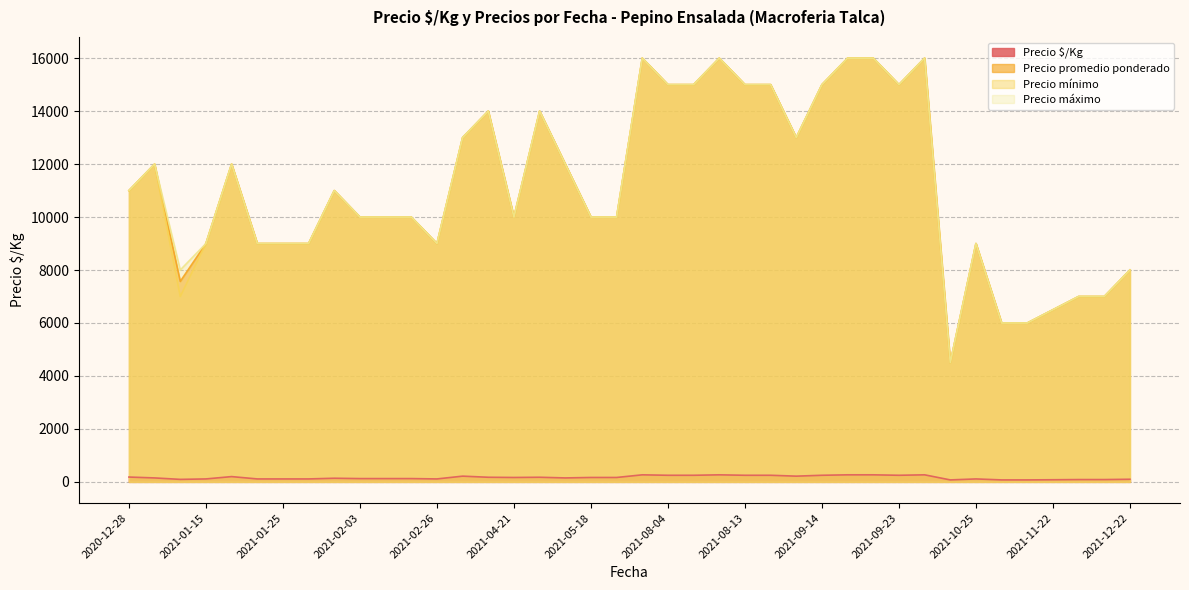

At which category is the sum across all series the highest?

2021-09-21